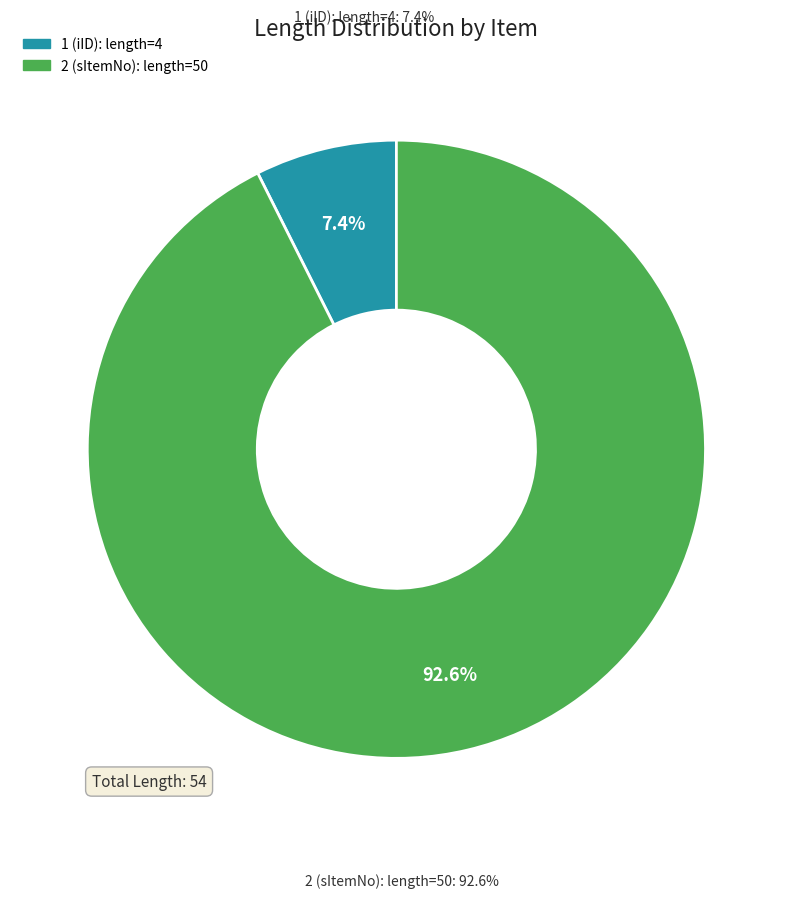

How many segments does this pie chart have?

2